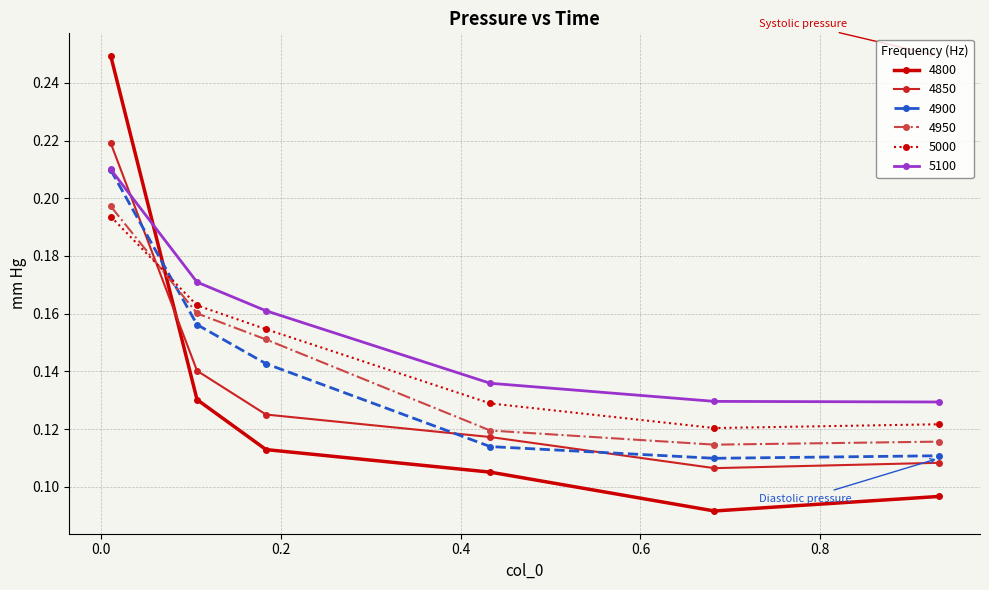

In 4850, how many points are lower than both neighbors (excluding endpoints)?

1